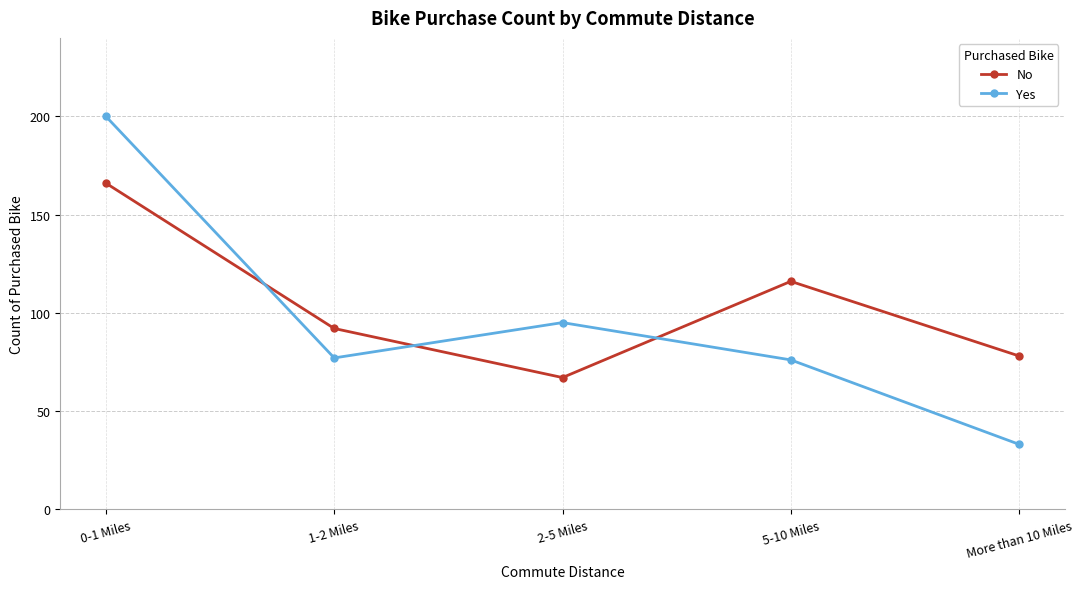

Which category has the highest value across all series?

0-1 Miles